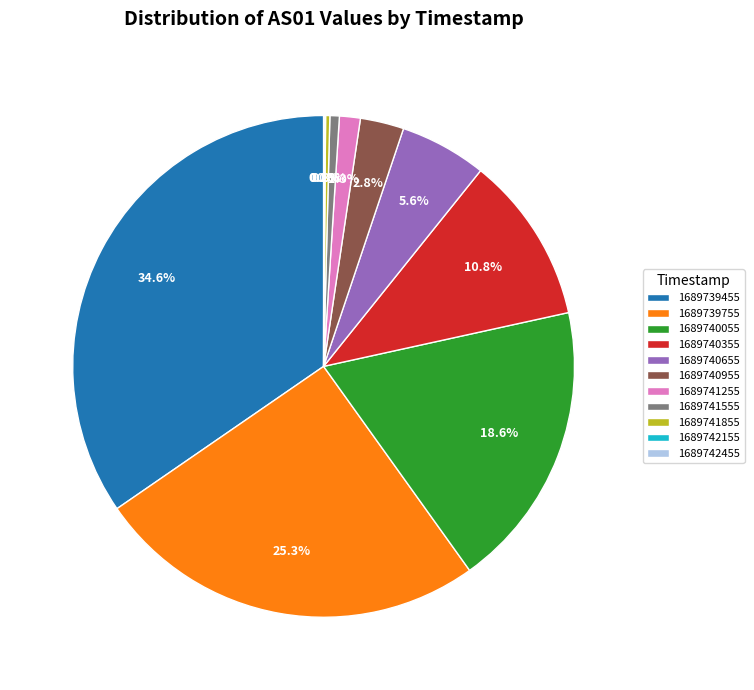

To the nearest percent, what is the difference between the 1689740055 and 1689740355 slice percentages?

8%